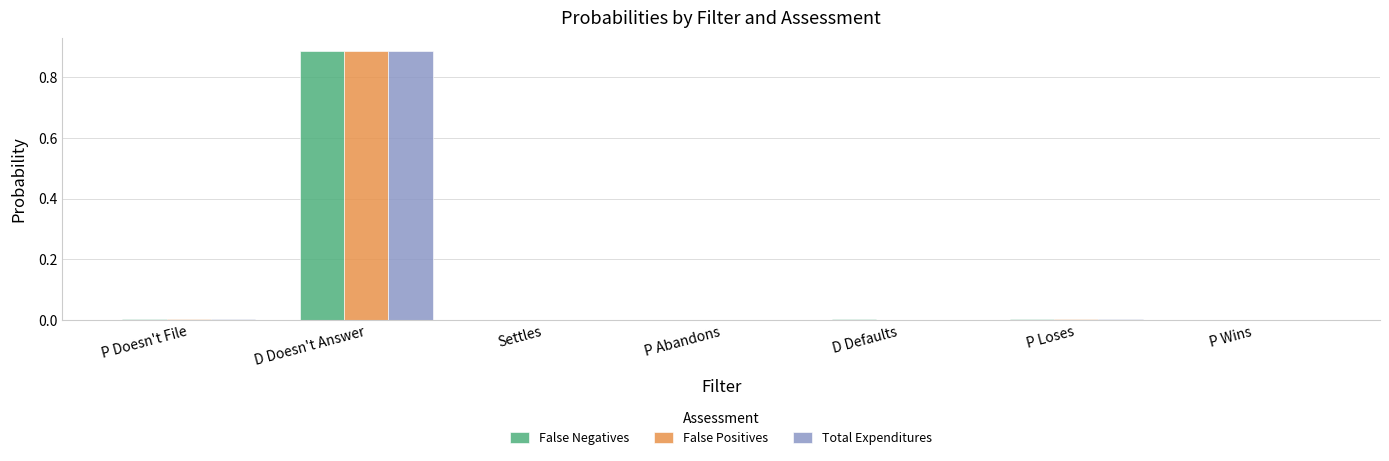

The False Positives series shows 0.0 at D Defaults. True or false?

True